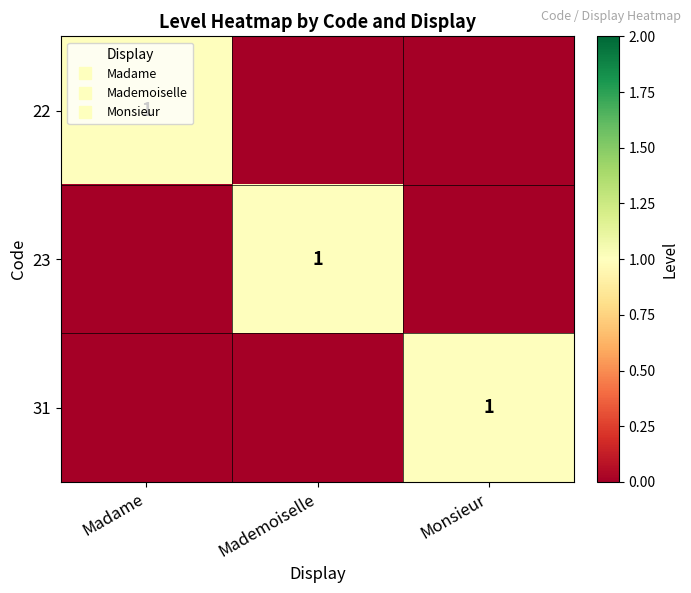

At which category is the sum across all series the highest?

Madame